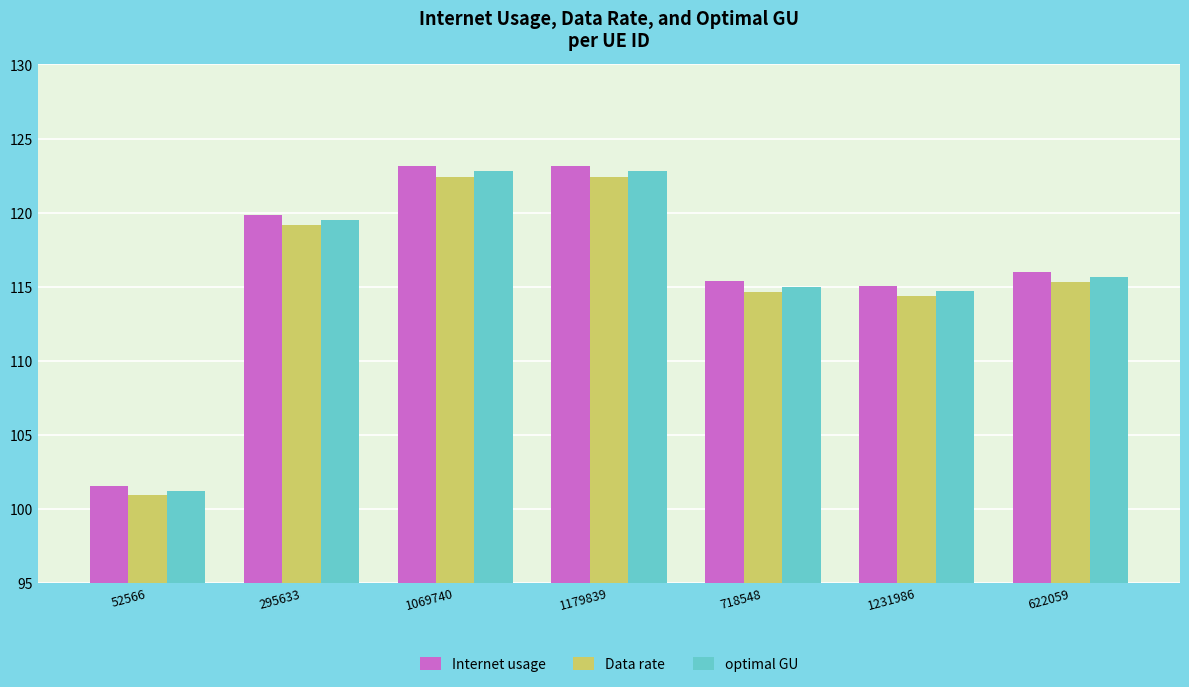

What is the maximum value for Internet usage?

123.1